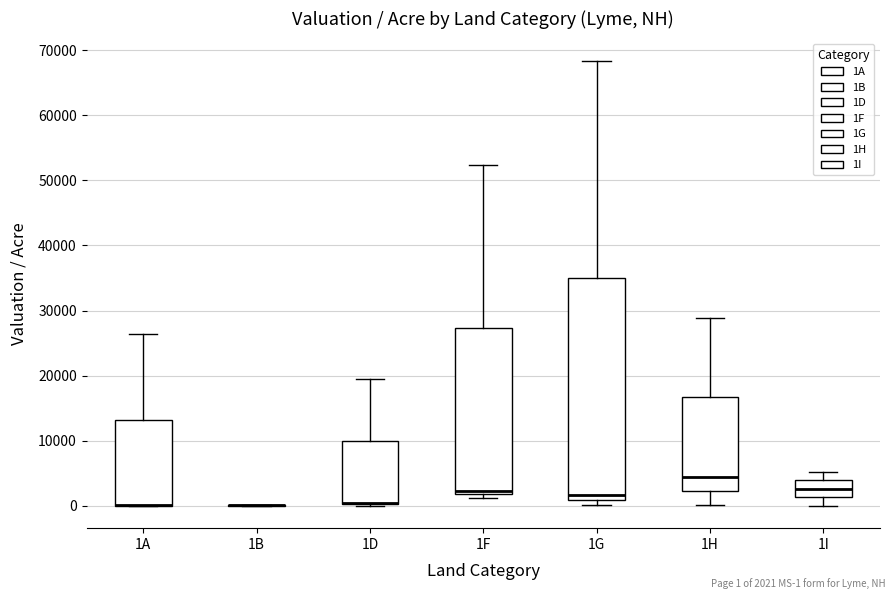

Reading left to right, read every box against the y-axis: the position of its median line, the range the box covers, and the ends of its whiskers. The values are not printed on the chart, so give them approximately, as read against the axis.

1A: median 0 (drawn on the box's lower edge), box 0 to 13000, whiskers 0 to 26000
1B: box collapsed to a line at 0, whiskers 0 to 0
1D: median 0 (drawn on the box's lower edge), box 0 to 10000, whiskers 0 to 20000
1F: median 2000 (just above the box's lower edge), box 2000 to 27000, whiskers 1000 to 52000
1G: median 2000, box 1000 to 35000, whiskers 0 to 68000
1H: median 4000, box 2000 to 17000, whiskers 0 to 29000
1I: median 3000, box 1000 to 4000, whiskers 0 to 5000